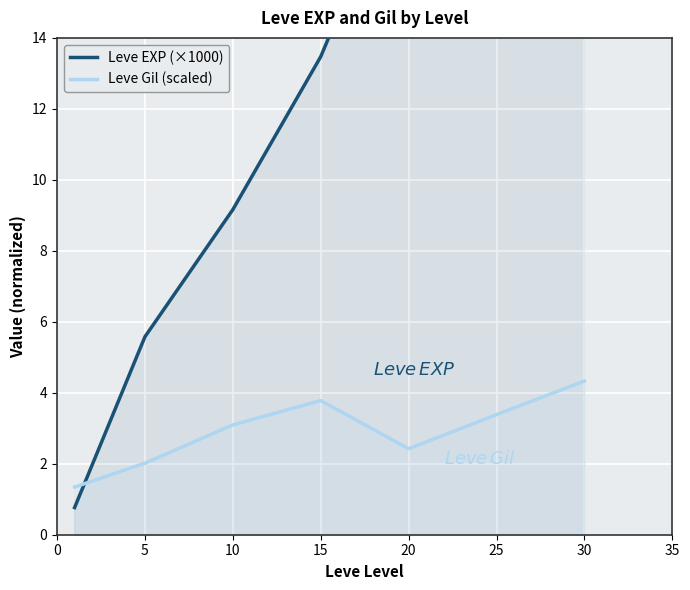

What is the value of the Leve EXP (×1000) point at the 4th from the left?

13.5